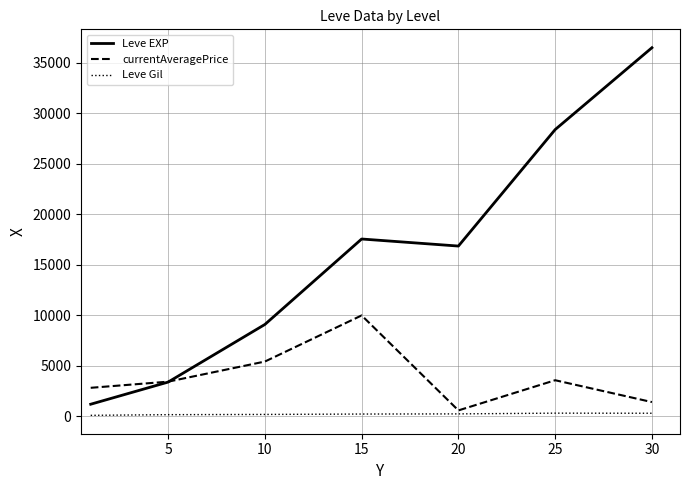

List the series in order of their overall mean, lowest first.

Leve Gil, currentAveragePrice, Leve EXP